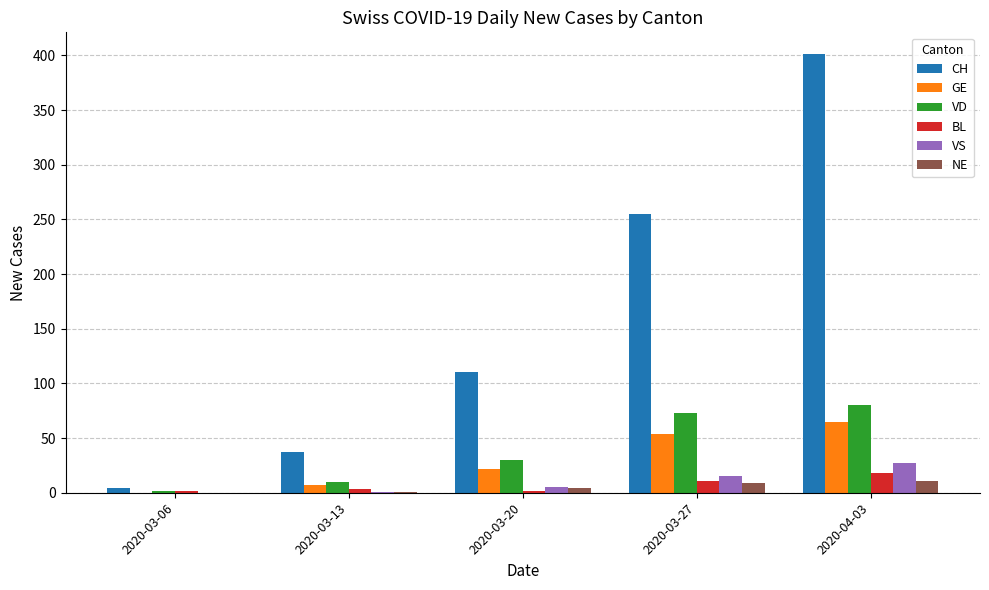

Which series changed the most between 2020-03-06 and 2020-04-03?

CH